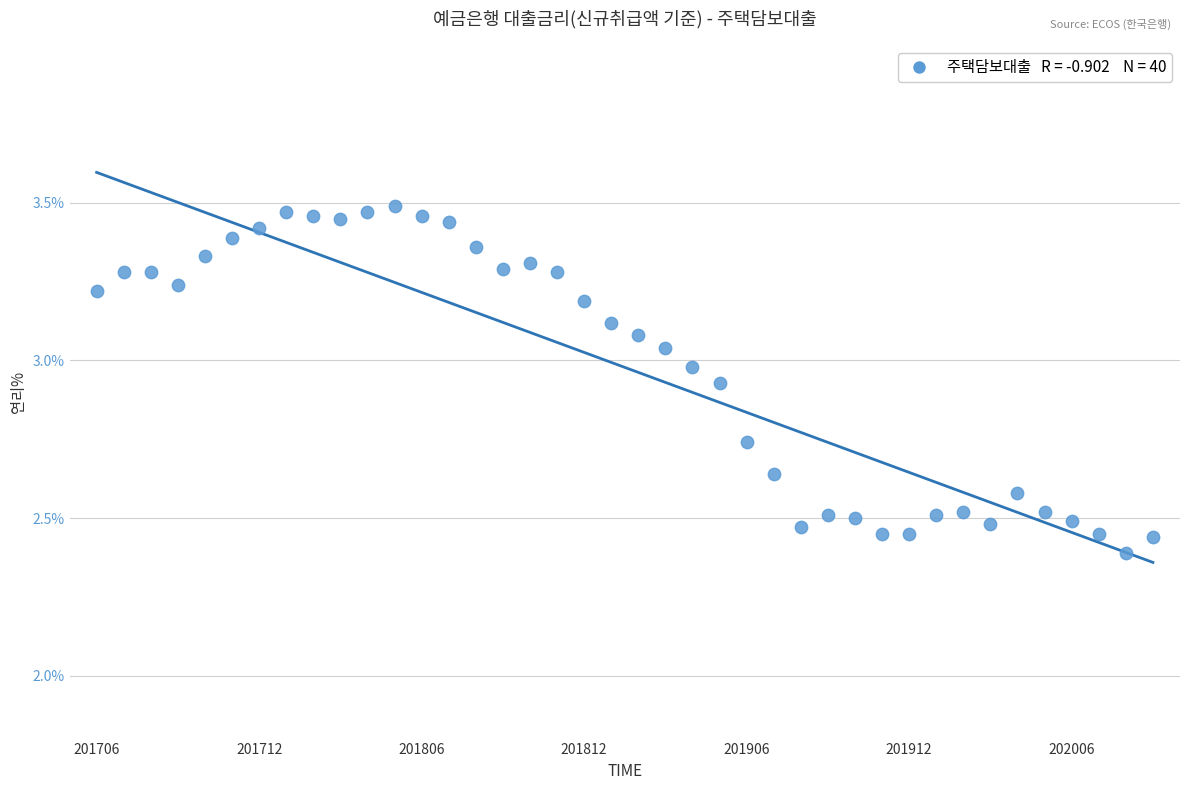

What is the range of Y values (max minus min)?

1.1